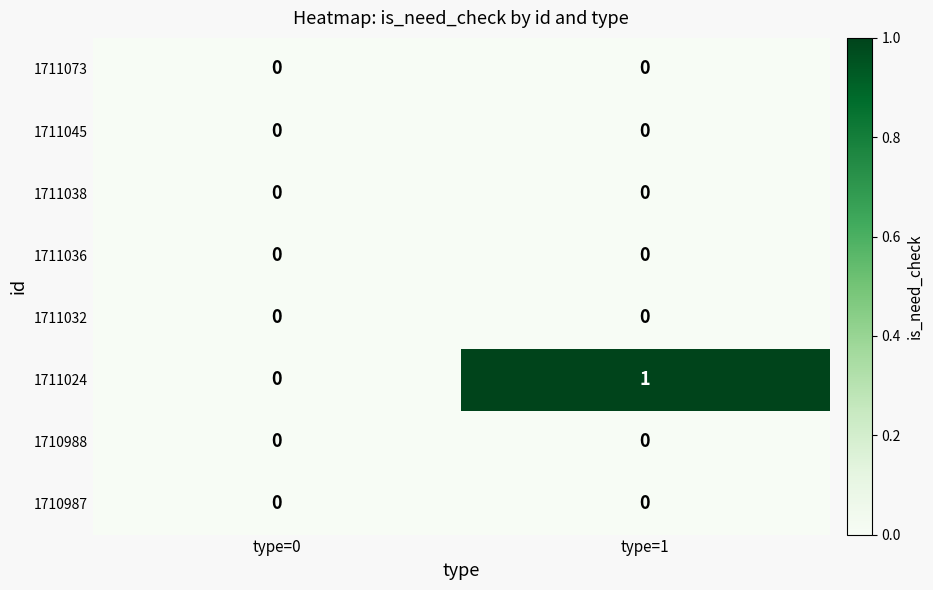

Reading left to right, transcribe all the data shown in this chart.

1711073: 0	0
1711045: 0	0
1711038: 0	0
1711036: 0	0
1711032: 0	0
1711024: 0	1
1710988: 0	0
1710987: 0	0